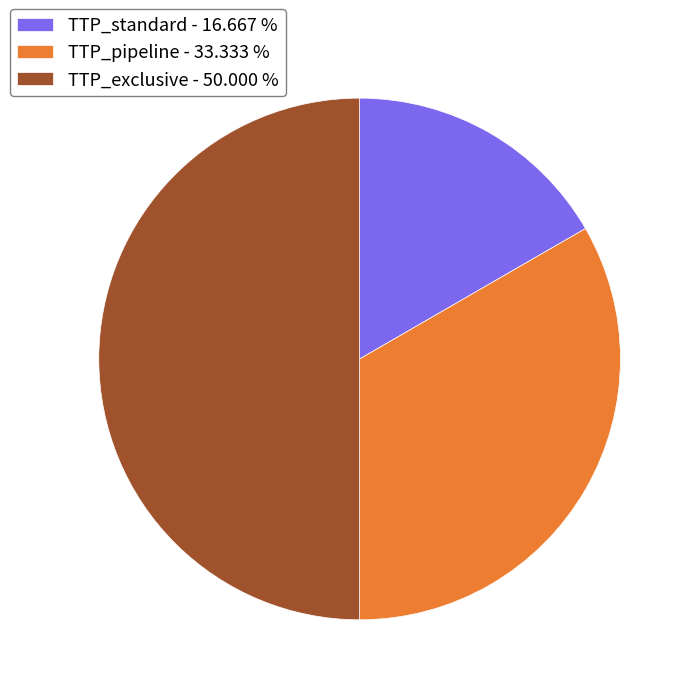

Is it true that TTP_exclusive is 39% of the pie?

False